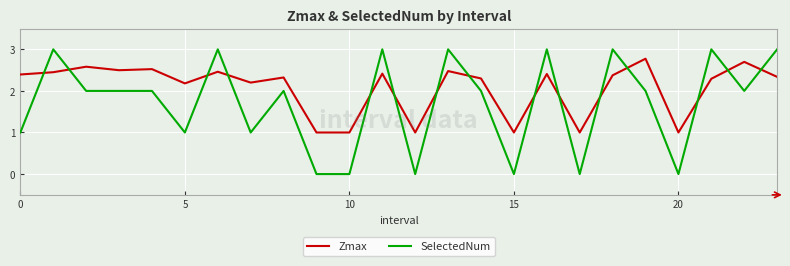

List the series in order of their peak value, highest first.

SelectedNum, Zmax